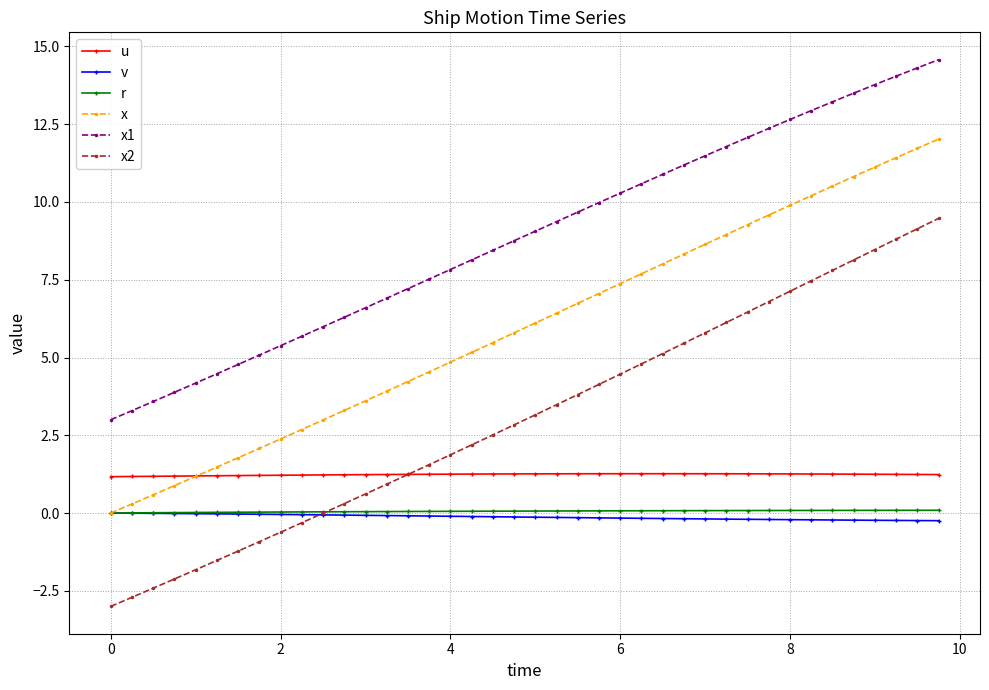

Which series has the largest range (max minus min)?

x2